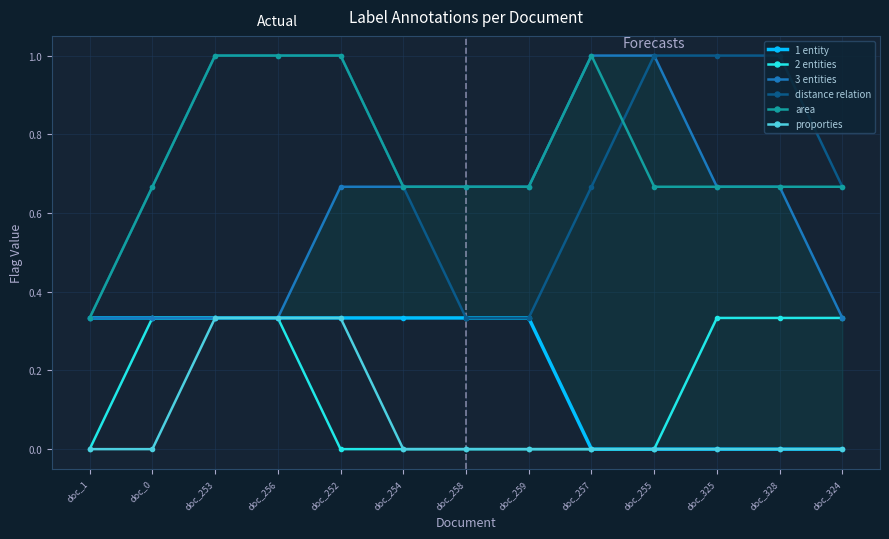

Where is distance relation nearest to the value 0?

doc_1